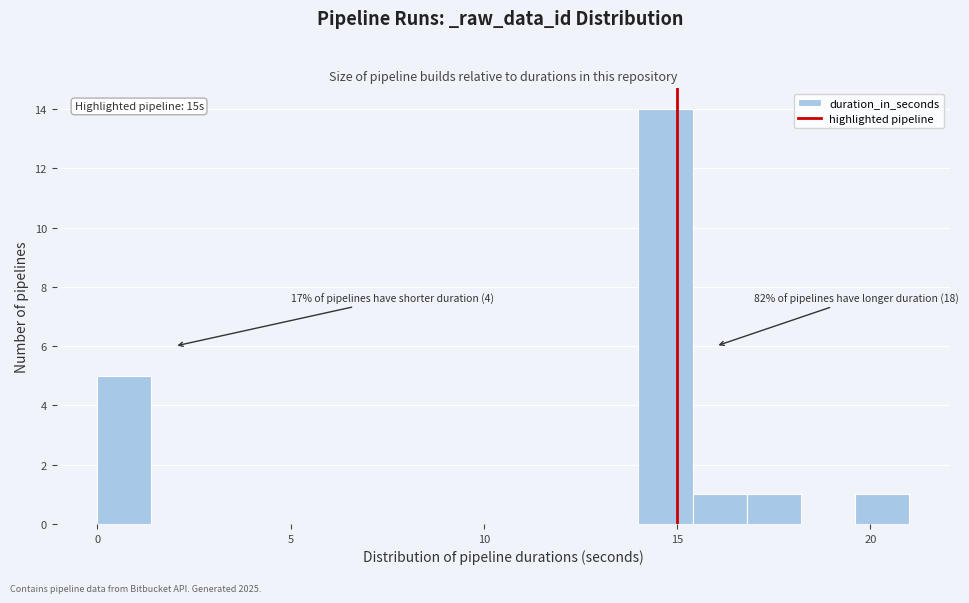

Read against the x-axis, roughly where is the centre of the tallest bar?

14.5